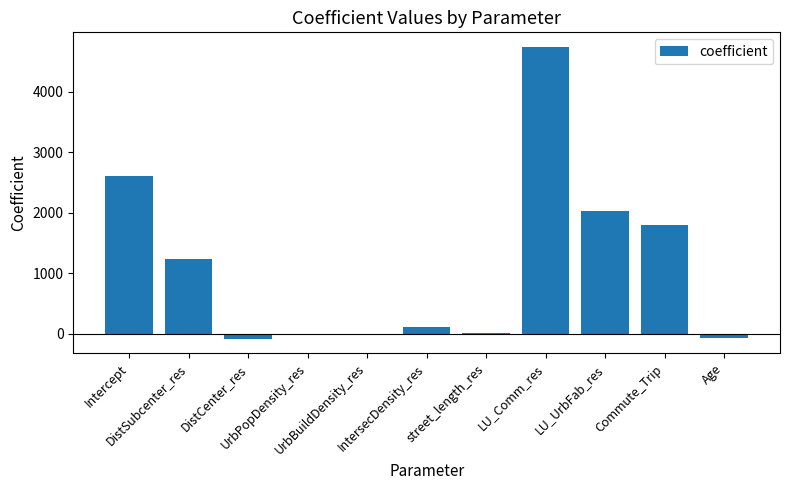

What is the sum of all values?

12413.6